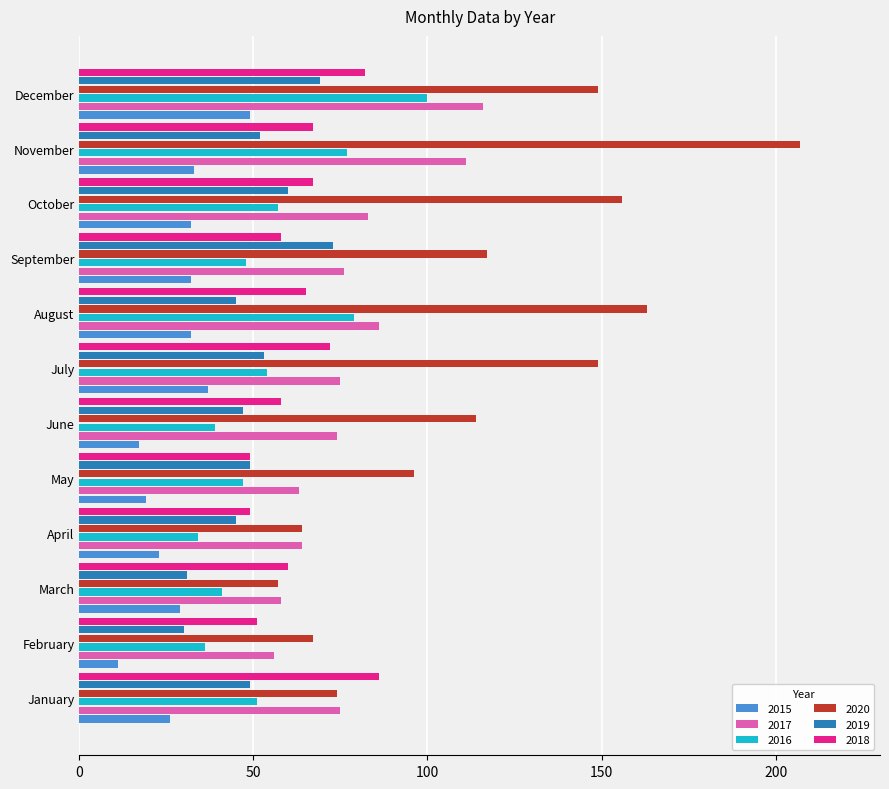

Which series changed the most between March and July?

2020